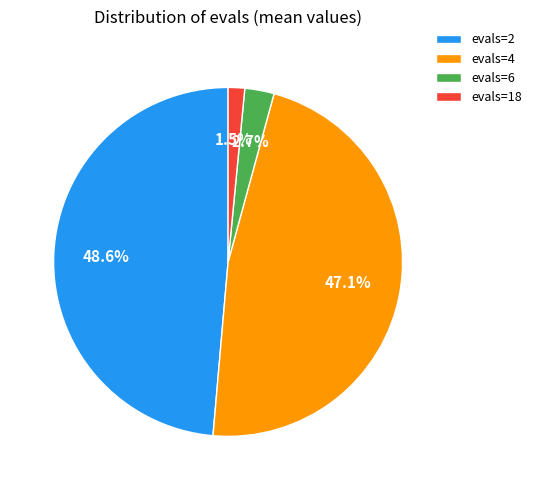

Is there a majority slice in this chart?

No